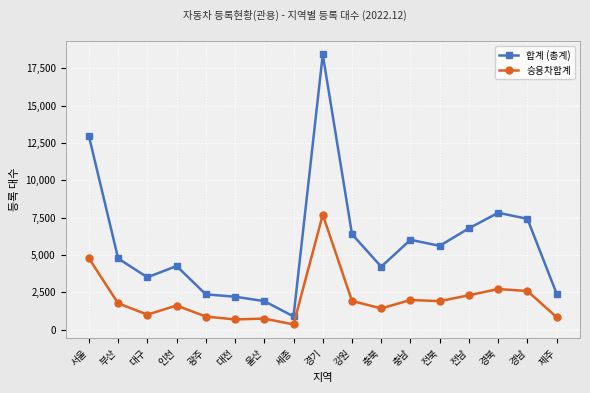

Is it true that 합계 (총계) equals 6778 at 전남?

True